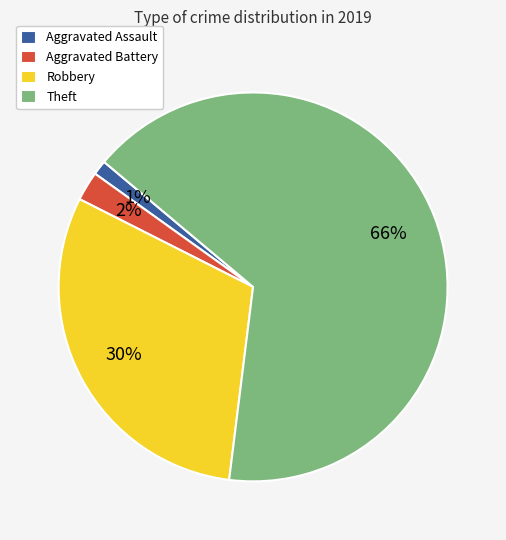

Between Aggravated Assault and Robbery, which is larger?

Robbery